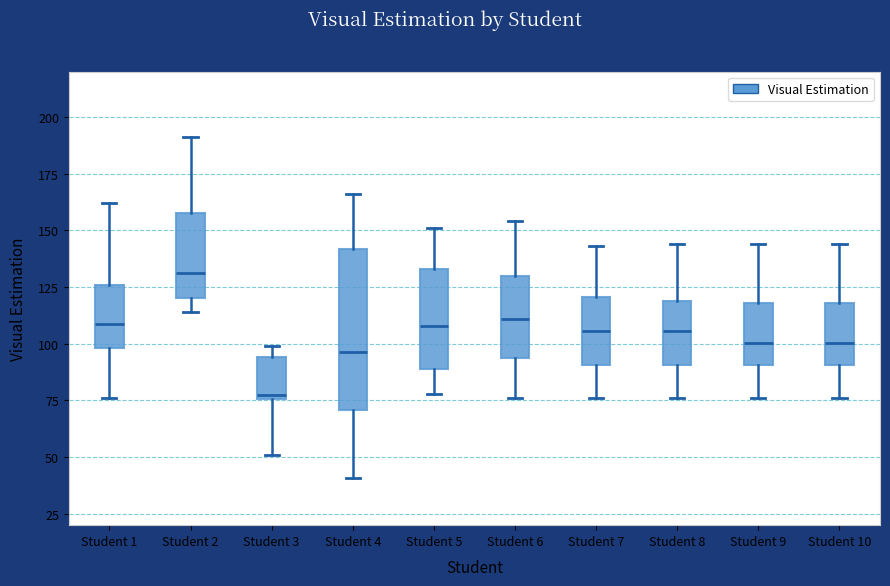

Reading left to right, read every box against the y-axis: the position of its median line, the range the box covers, and the ends of its whiskers. The values are not printed on the chart, so give them approximately, as read against the axis.

Student 1: median 110, box 100 to 125, whiskers 75 to 160
Student 2: median 130, box 120 to 160, whiskers 115 to 190
Student 3: median 80, box 75 to 95, whiskers 50 to 100
Student 4: median 95, box 70 to 140, whiskers 40 to 165
Student 5: median 110, box 90 to 135, whiskers 80 to 150
Student 6: median 110, box 95 to 130, whiskers 75 to 155
Student 7: median 105, box 90 to 120, whiskers 75 to 145
Student 8: median 105, box 90 to 120, whiskers 75 to 145
Student 9: median 100, box 90 to 120, whiskers 75 to 145
Student 10: median 100, box 90 to 120, whiskers 75 to 145